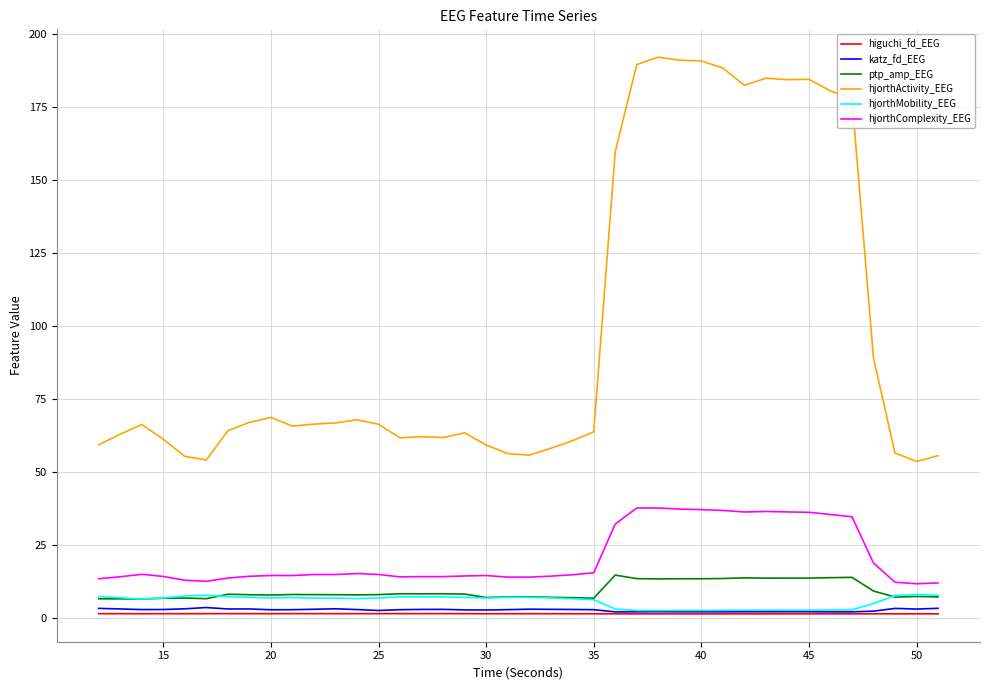

Which series has the largest total across all categories?

hjorthActivity_EEG